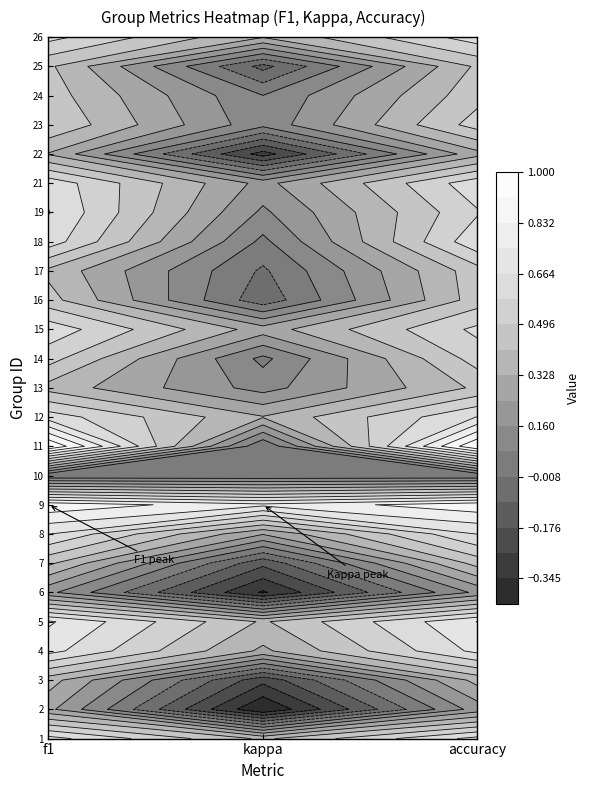

What is the approximate value at 26?

0.6